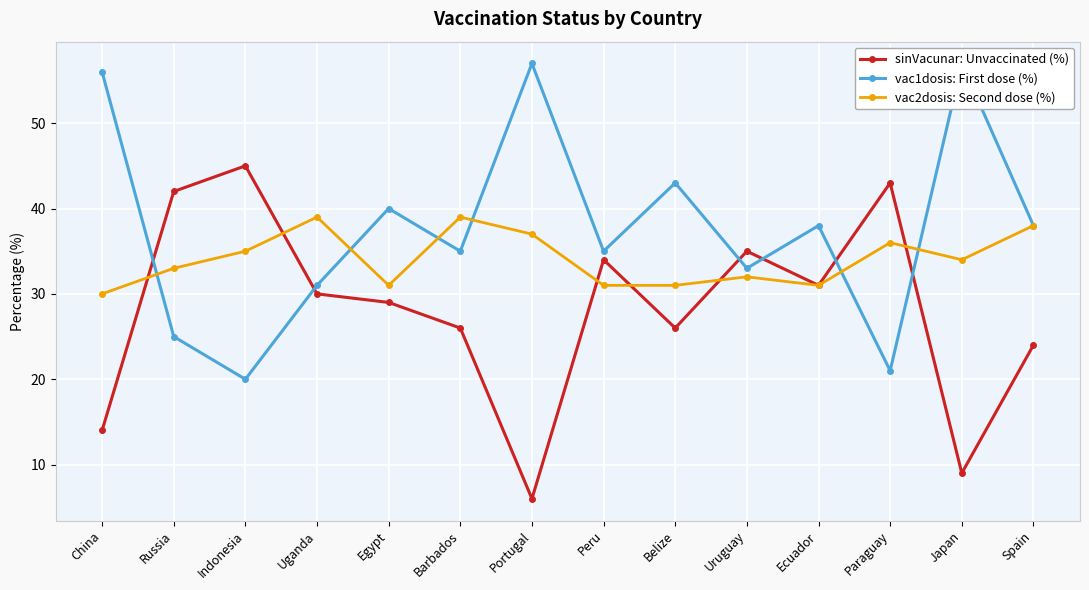

Count the vac2dosis: Second dose (%) values in the range 31 to 37.

10